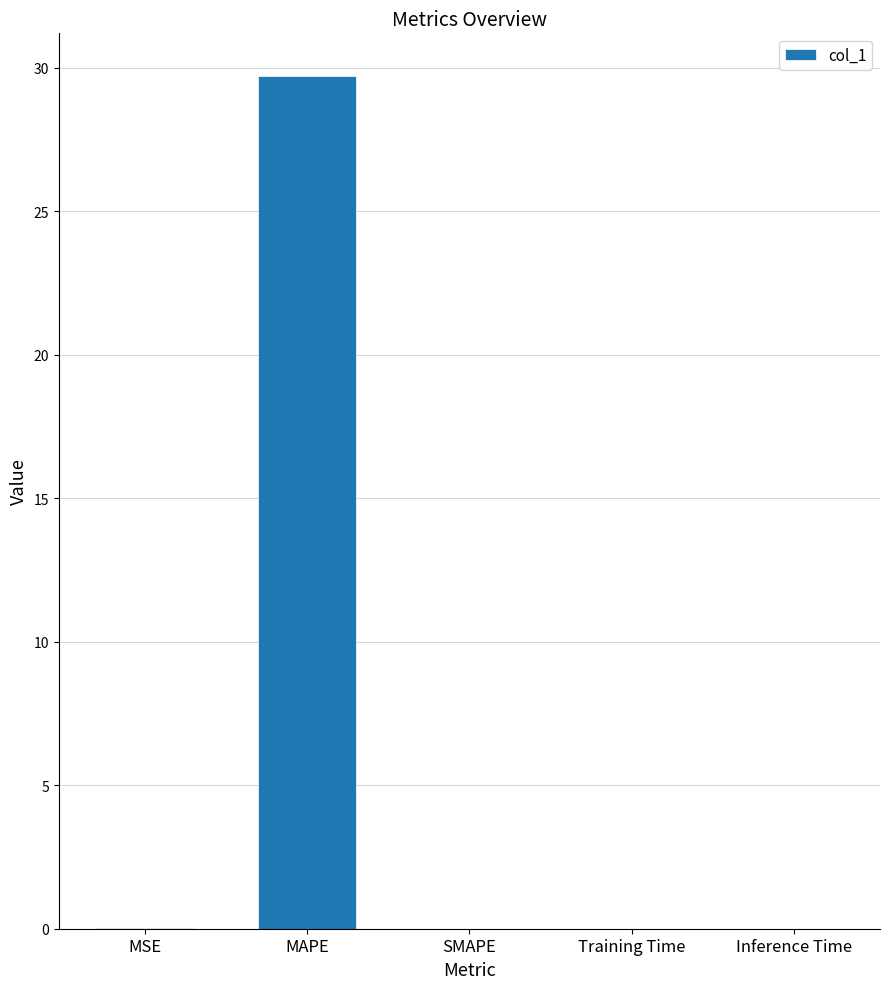

True or false: the data shows 0.0 at SMAPE.

True